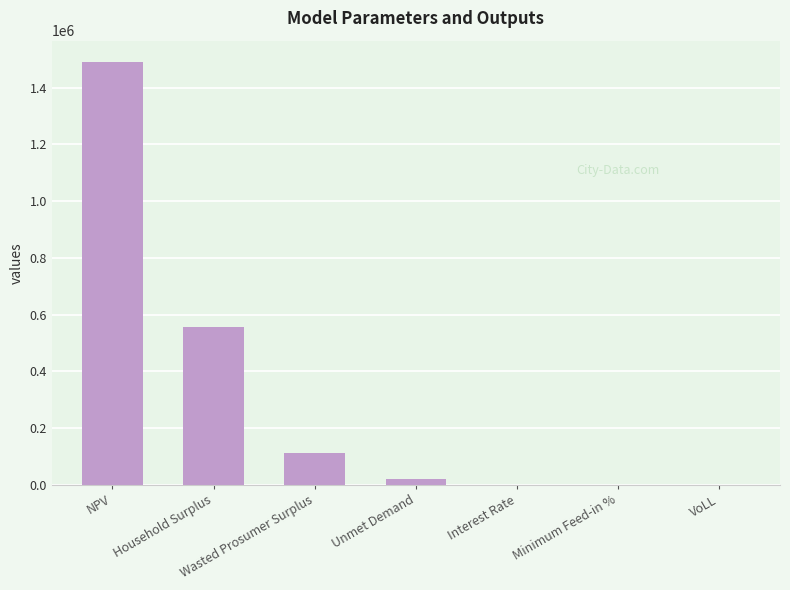

True or false: the data shows 1491101.2 at NPV.

True